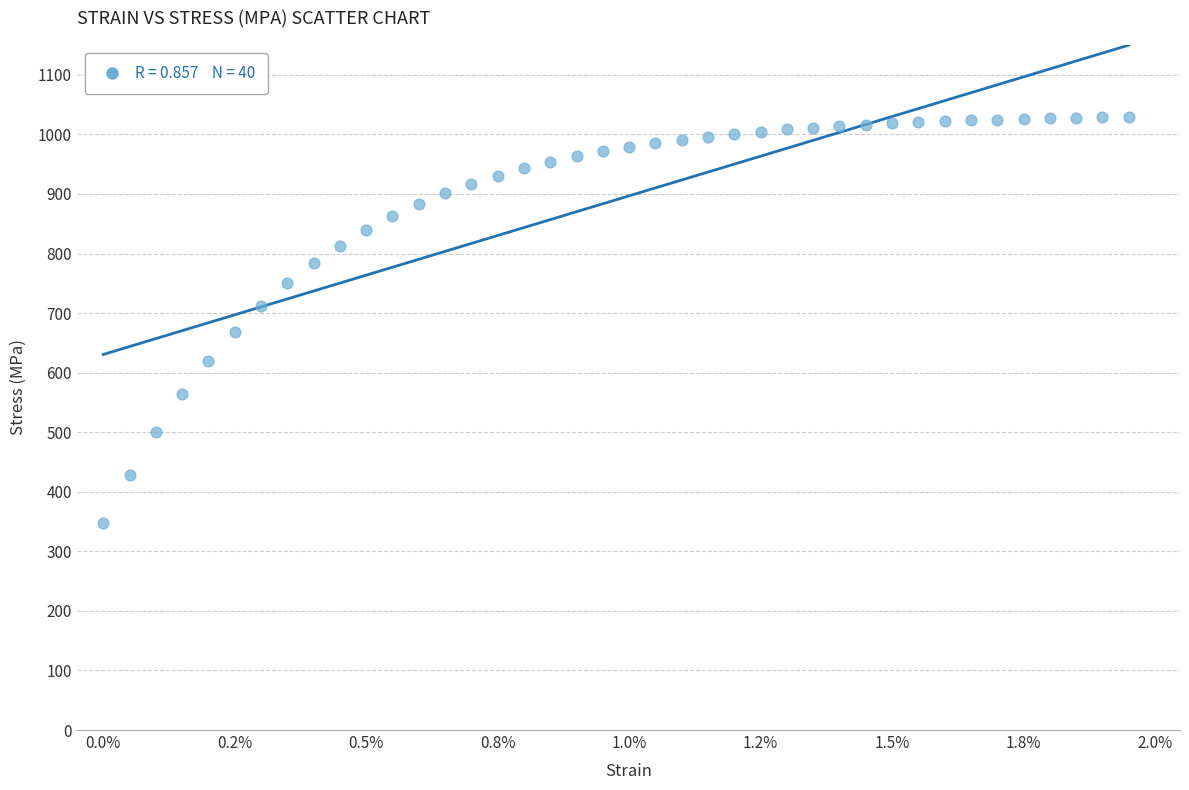

What is the range of Y values (max minus min)?

682.2